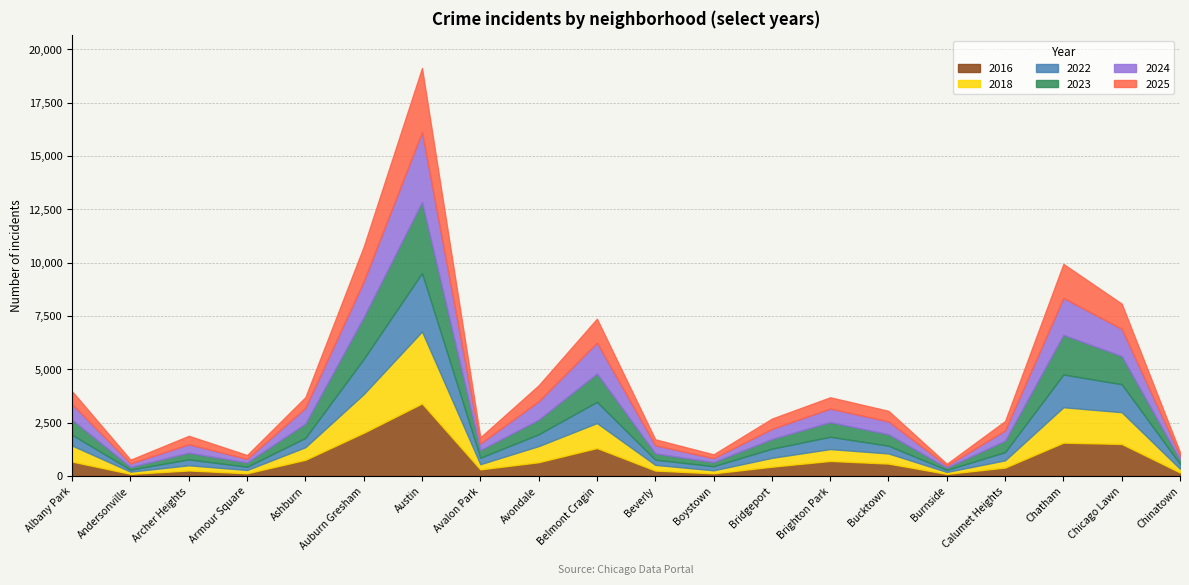

Reading left to right, list all the values displayed in this chart.

2016: Albany Park=676	Andersonville=100	Archer Heights=260	Armour Square=129	Ashburn=761	Auburn Gresham=2027	Austin=3402	Avalon Park=311	Avondale=647	Belmont Cragin=1312	Beverly=256	Boystown=126	Bridgeport=436	Brighton Park=707	Bucktown=583	Burnside=100	Calumet Heights=396	Chatham=1564	Chicago Lawn=1503	Chinatown=165
2018: Albany Park=750	Andersonville=105	Archer Heights=244	Armour Square=154	Ashburn=590	Auburn Gresham=1812	Austin=3371	Avalon Park=244	Avondale=755	Belmont Cragin=1169	Beverly=268	Boystown=142	Bridgeport=415	Brighton Park=556	Bucktown=475	Burnside=91	Calumet Heights=340	Chatham=1659	Chicago Lawn=1488	Chinatown=174
2022: Albany Park=504	Andersonville=94	Archer Heights=276	Armour Square=152	Ashburn=436	Auburn Gresham=1648	Austin=2738	Avalon Park=301	Avondale=555	Belmont Cragin=995	Beverly=243	Boystown=193	Bridgeport=431	Brighton Park=577	Bucktown=363	Burnside=95	Calumet Heights=386	Chatham=1535	Chicago Lawn=1311	Chinatown=224
2023: Albany Park=706	Andersonville=125	Archer Heights=314	Armour Square=202	Ashburn=673	Auburn Gresham=1954	Austin=3328	Avalon Park=360	Avondale=682	Belmont Cragin=1328	Beverly=295	Boystown=192	Bridgeport=453	Brighton Park=686	Bucktown=539	Burnside=108	Calumet Heights=536	Chatham=1858	Chicago Lawn=1319	Chinatown=198
2024: Albany Park=731	Andersonville=168	Archer Heights=396	Armour Square=164	Ashburn=737	Auburn Gresham=1678	Austin=3273	Avalon Park=311	Avondale=860	Belmont Cragin=1447	Beverly=380	Boystown=183	Bridgeport=471	Brighton Park=636	Bucktown=600	Burnside=91	Calumet Heights=481	Chatham=1729	Chicago Lawn=1278	Chinatown=192
2025: Albany Park=602	Andersonville=174	Archer Heights=395	Armour Square=183	Ashburn=500	Auburn Gresham=1628	Austin=3008	Avalon Park=287	Avondale=752	Belmont Cragin=1120	Beverly=279	Boystown=180	Bridgeport=484	Brighton Park=528	Bucktown=494	Burnside=89	Calumet Heights=438	Chatham=1594	Chicago Lawn=1177	Chinatown=165